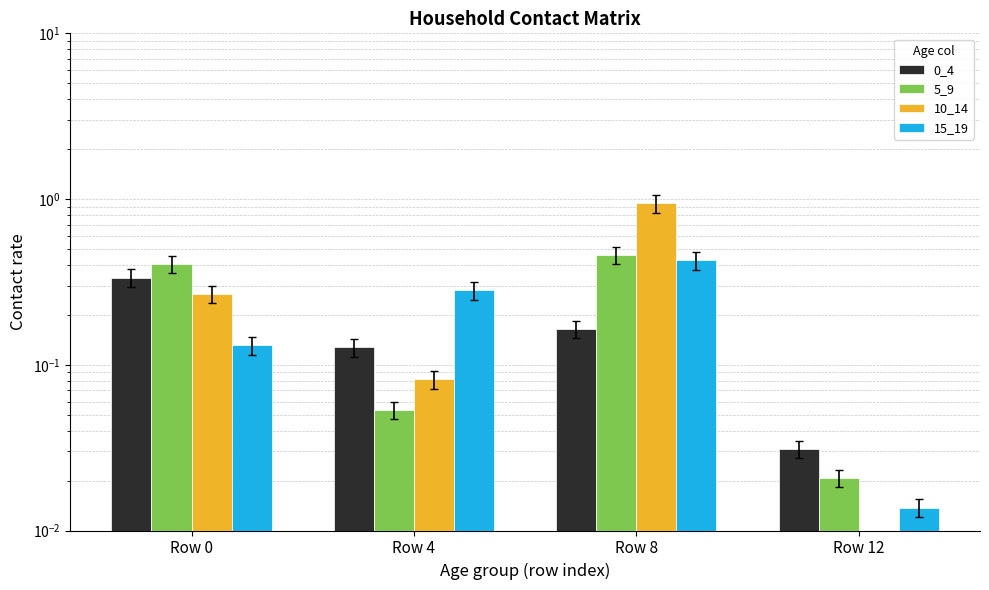

What value does the 10_14 series have at Row 0?

0.3